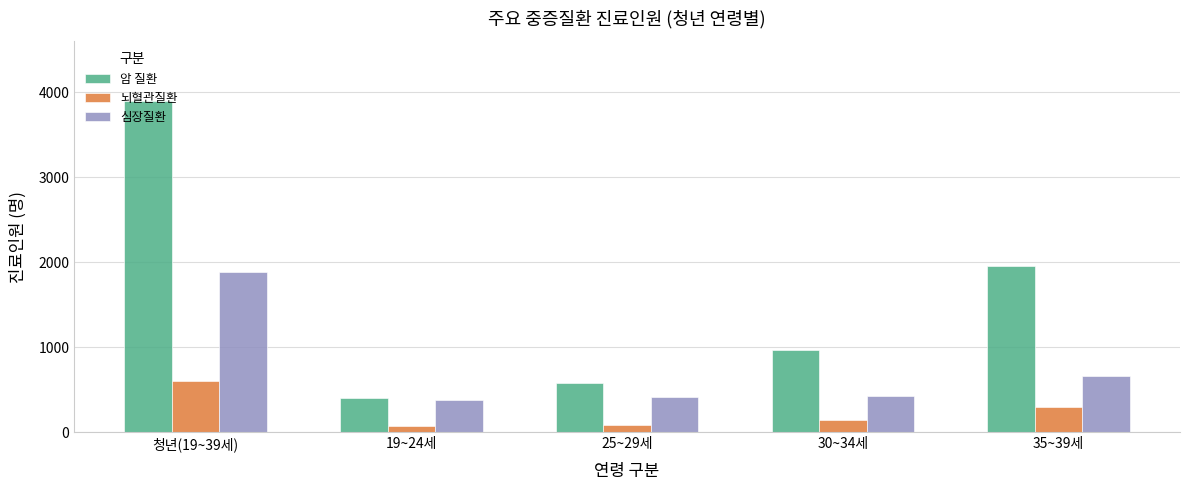

The 암 질환 series shows 963 at 30~34세. True or false?

True